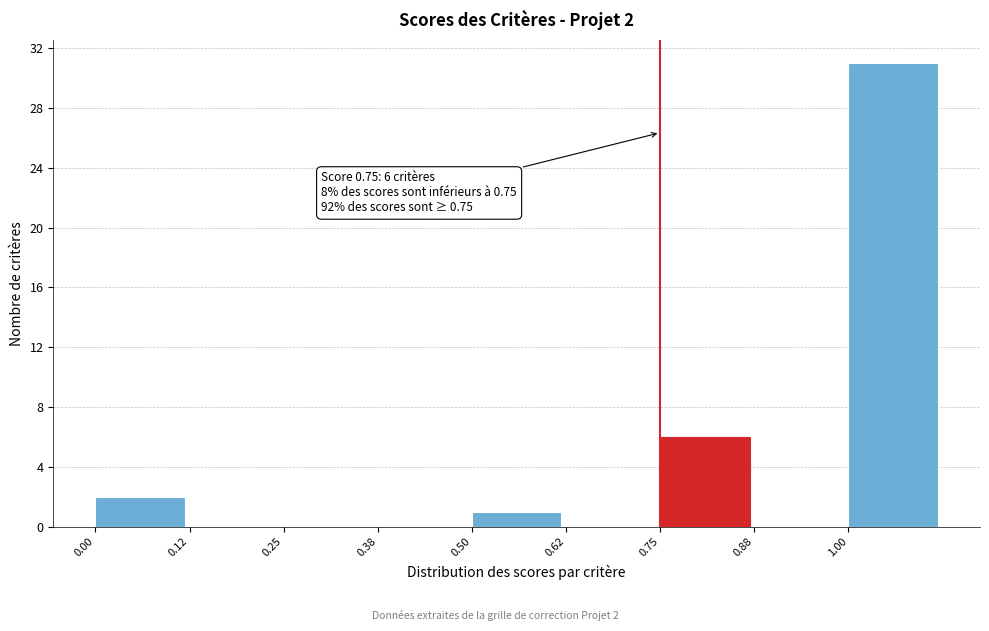

Over which range of the x-axis is the bar tallest?

1.000 to 1.125